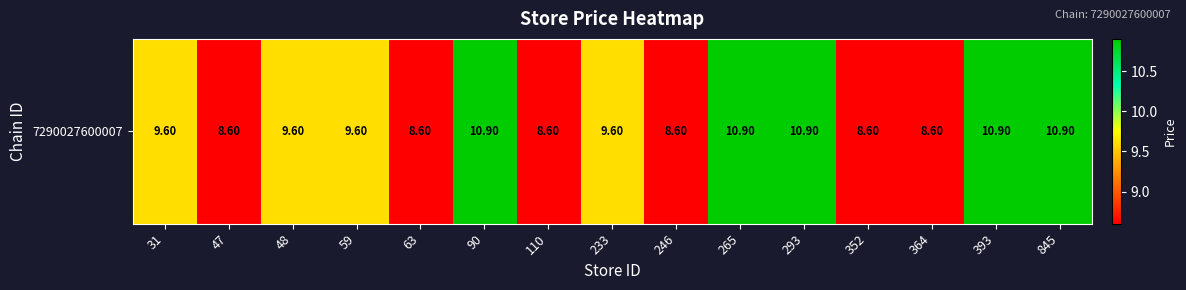

What is the greatest value displayed?

10.9